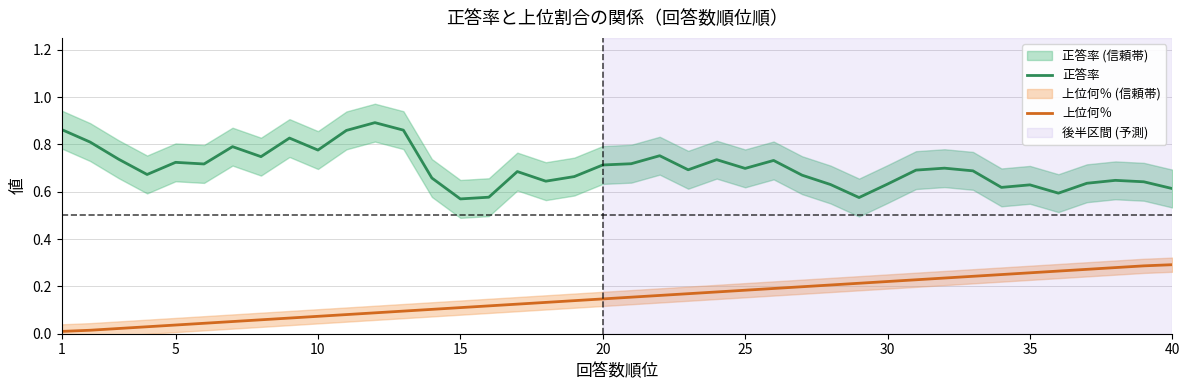

How many categories are shown in the chart?

40